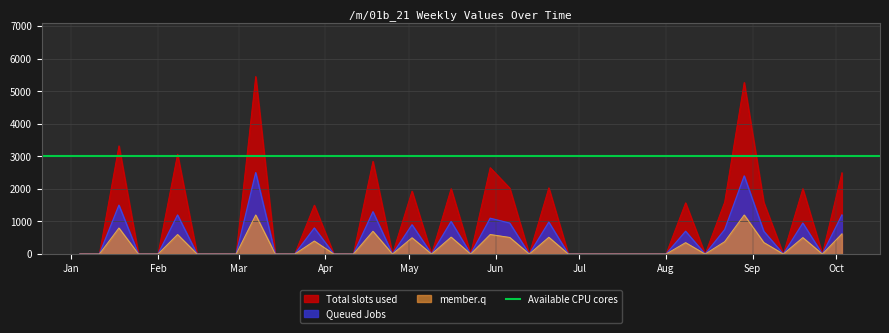

What is the sum of all Queued Jobs values?

18930.0